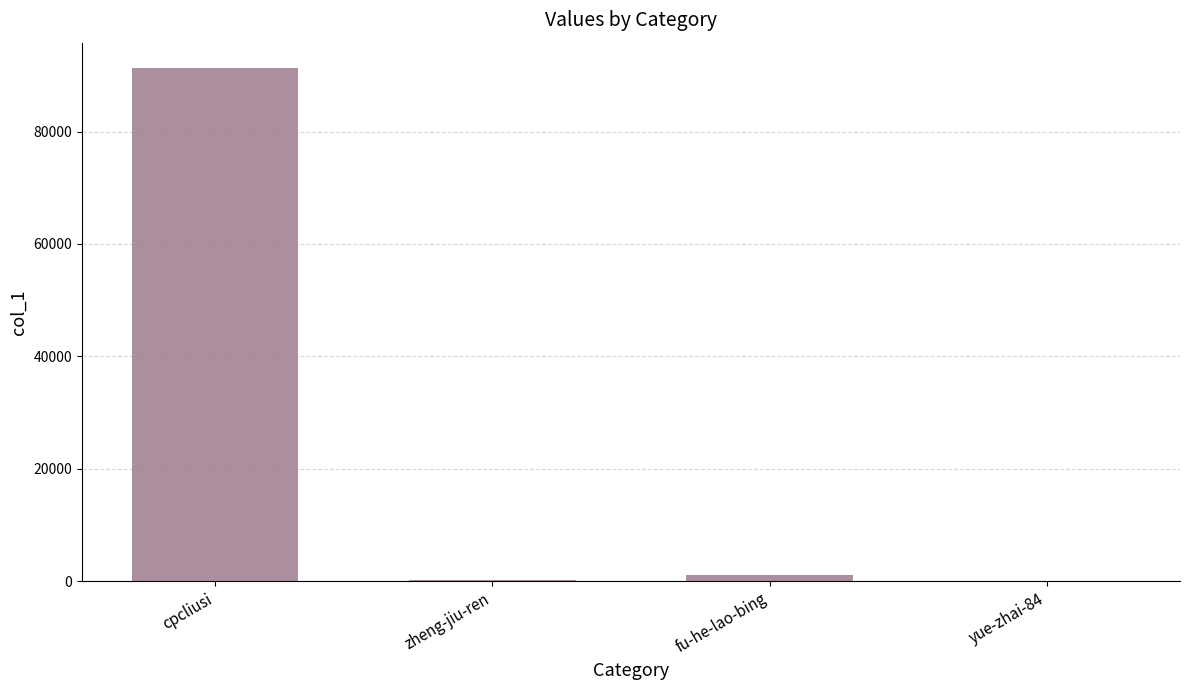

At which label does the data first exceed 1108?

cpcliusi